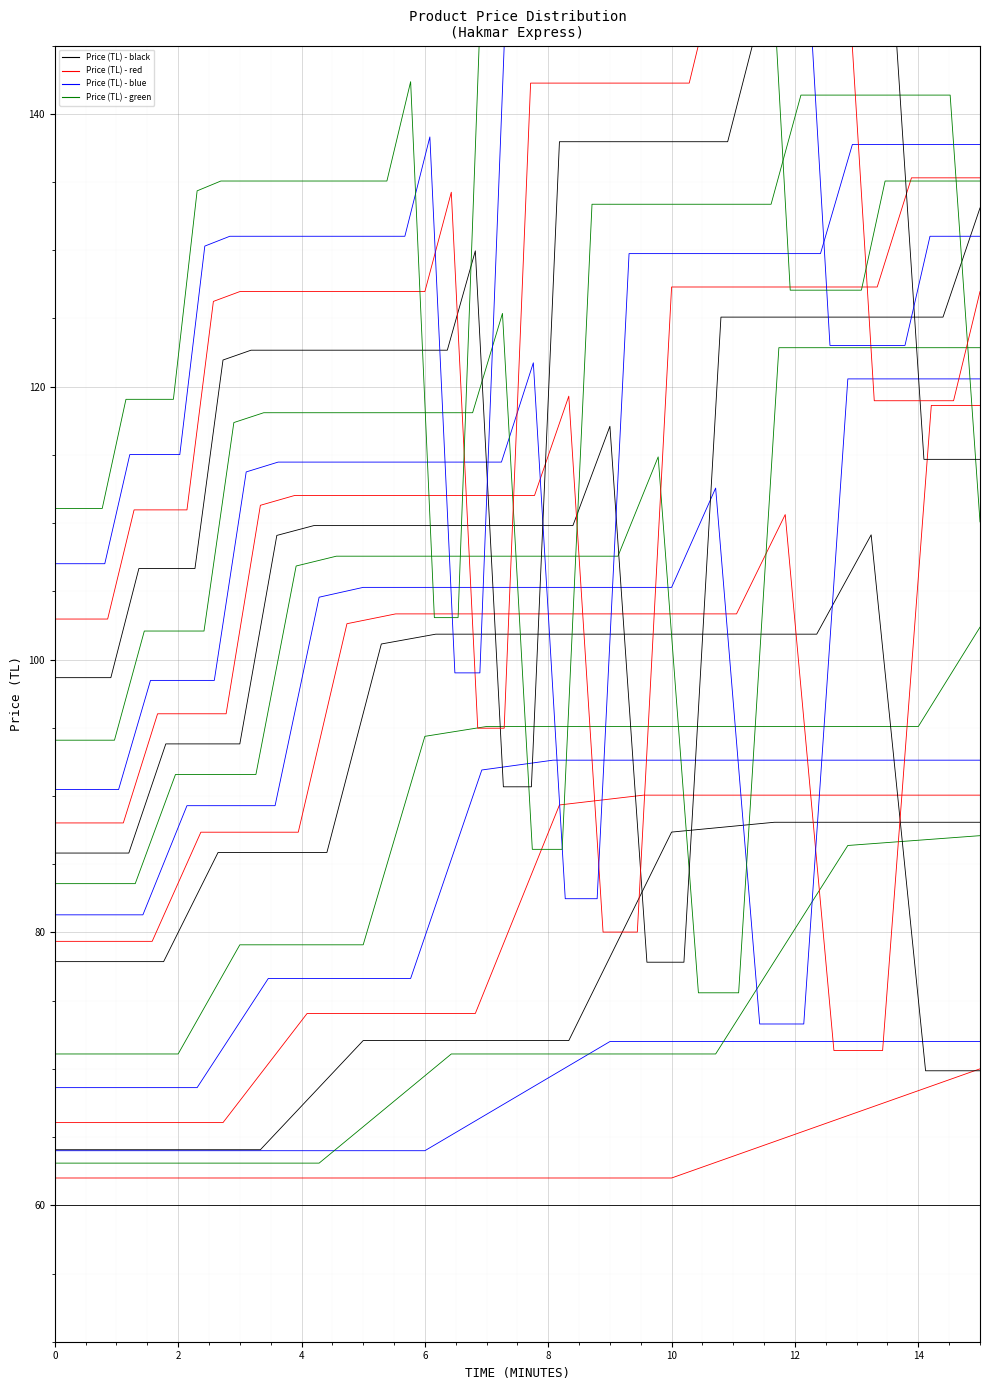

How many values are below 135?

13